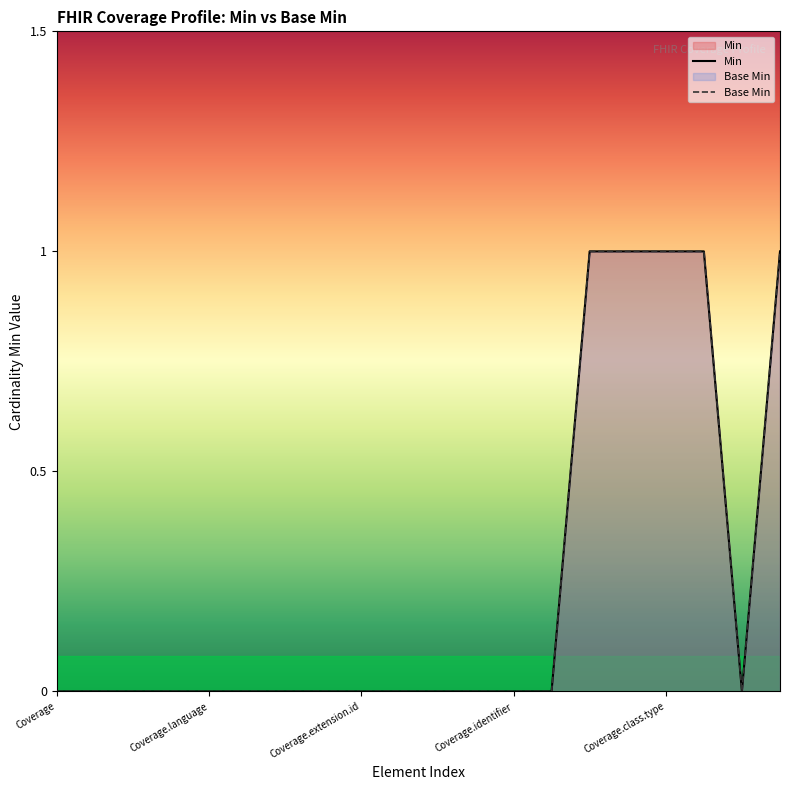

True or false: Min and Base Min cross at least once.

False